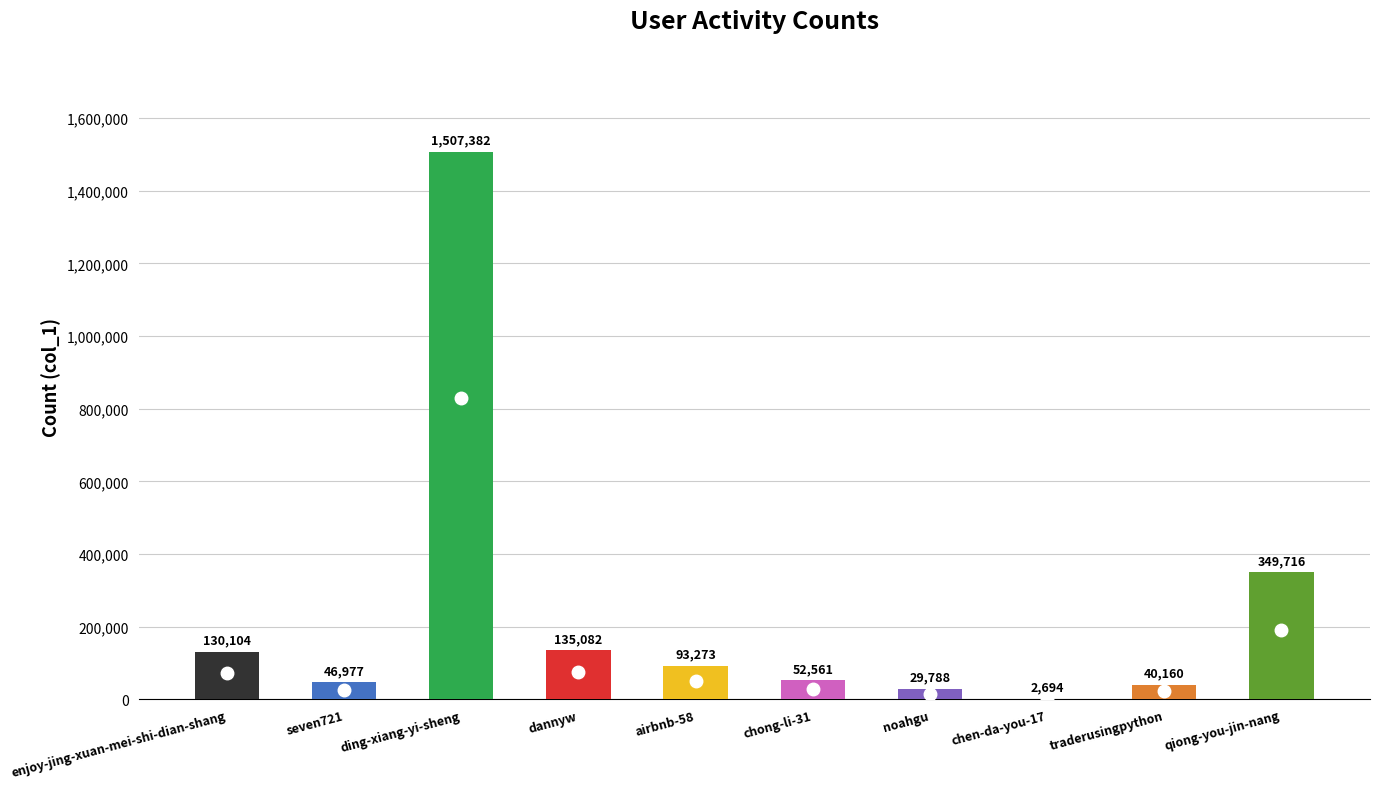

What is the ratio of the value at enjoy-jing-xuan-mei-shi-dian-shang to the value at qiong-you-jin-nang?

0.4